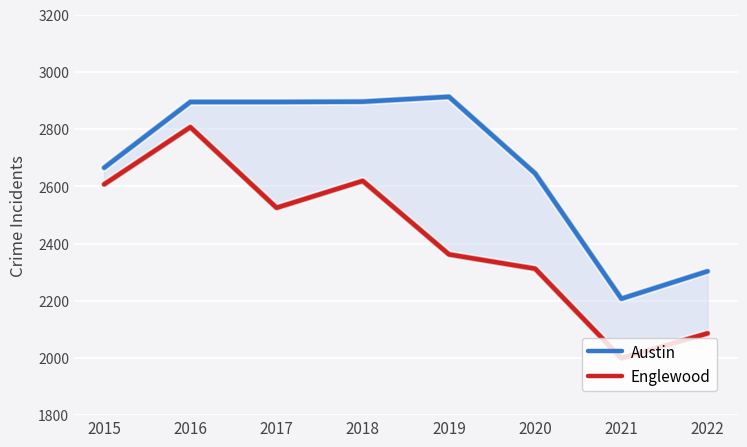

The value of Englewood at 2016 is 730. True or false?

False